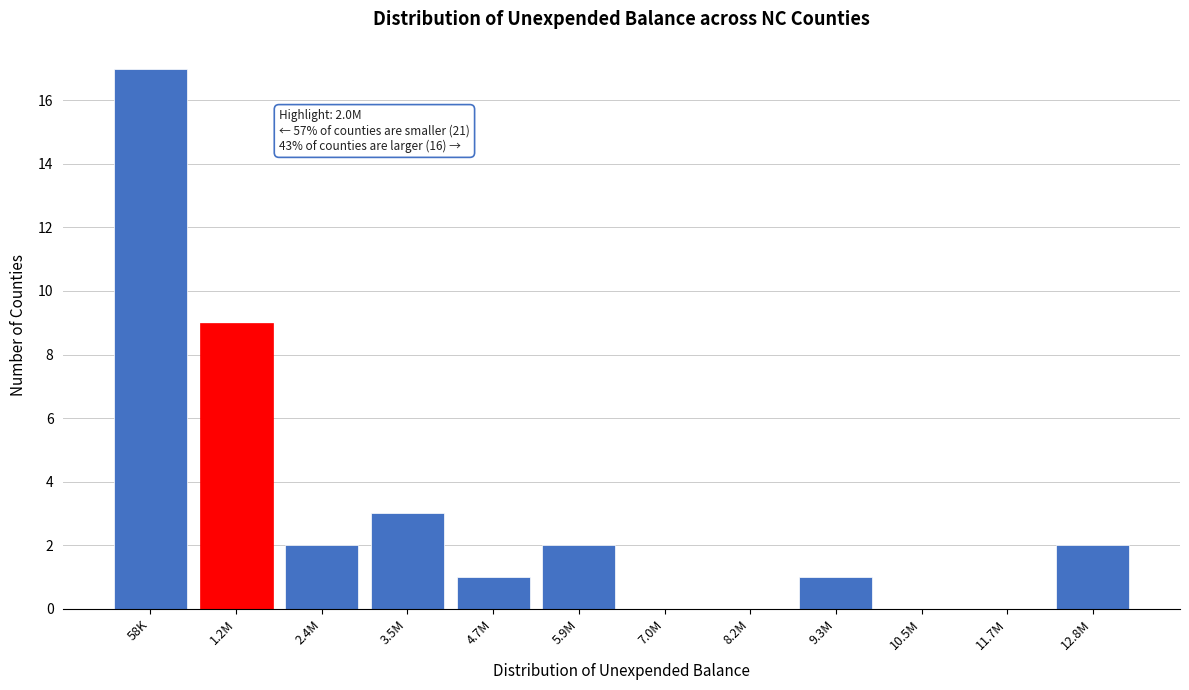

Reading left to right, extract all data points from this chart.

58K=17	1.2M=9	2.4M=2	3.5M=3	4.7M=1	5.9M=2	7.0M=0	8.2M=0	9.3M=1	10.5M=0	11.7M=0	12.8M=2